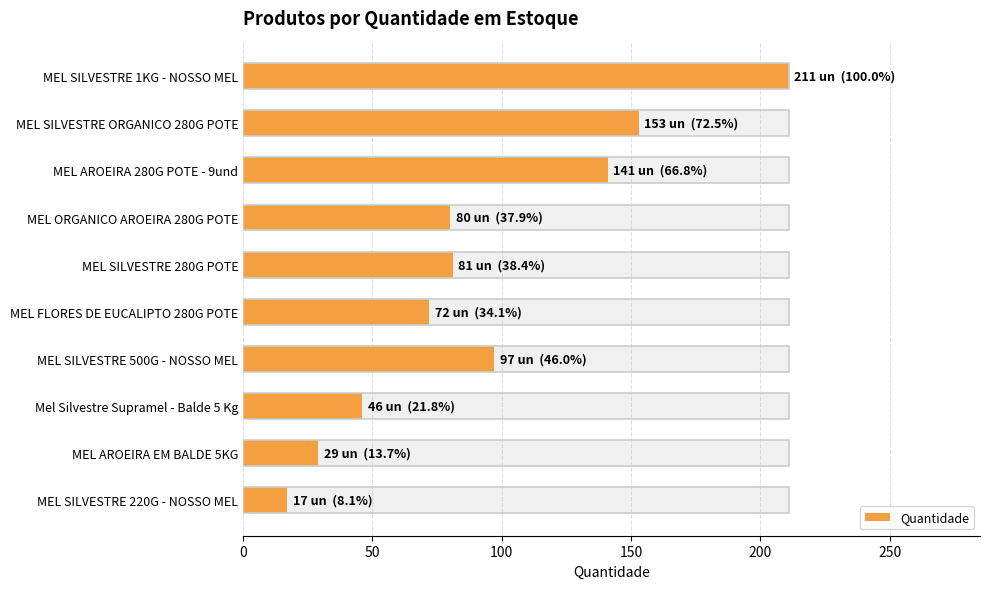

Reading left to right, extract all data points from this chart.

211	153	141	80	81	72	97	46	29	17